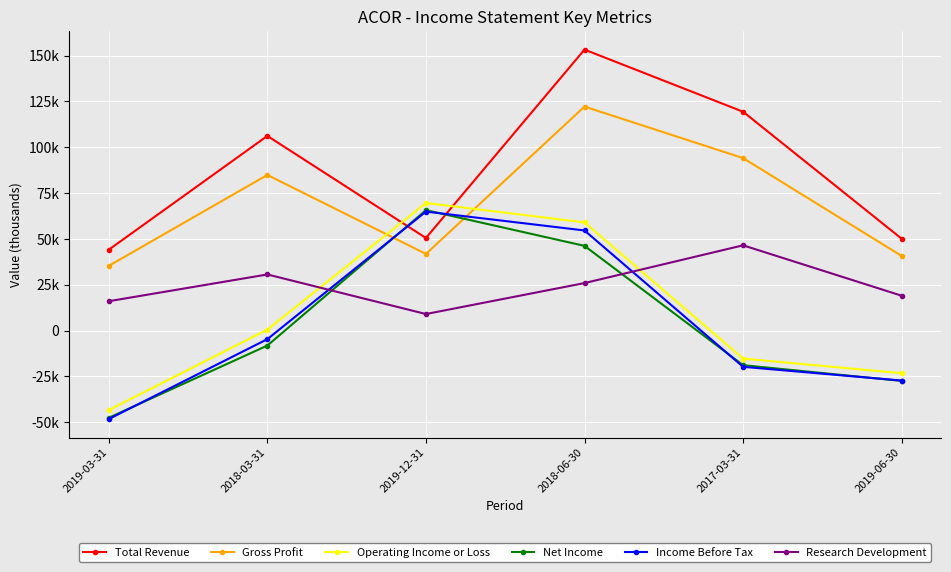

Does the chart have visible grid lines?

Yes